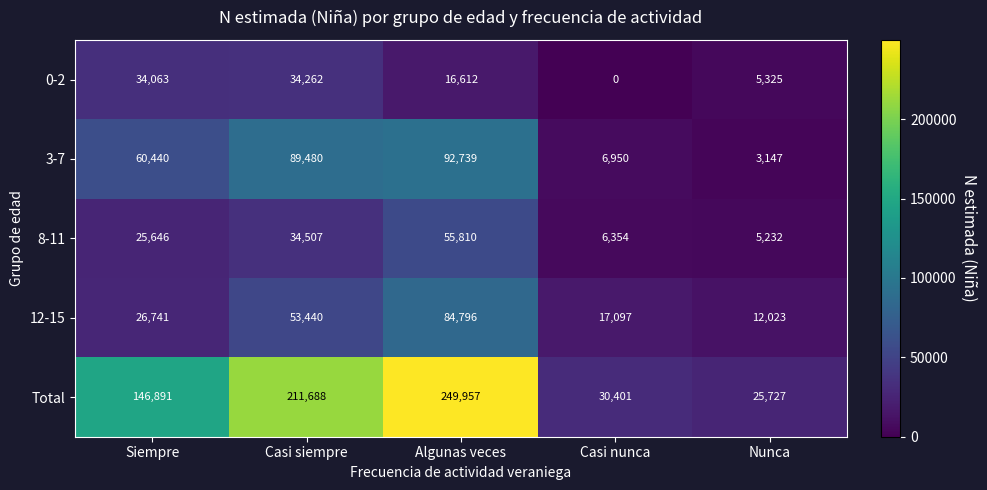

Reading right to left, what are all the values shown in this chart?

0-2: Nunca=5325	Casi nunca=0	Algunas veces=16612	Casi siempre=34262	Siempre=34063
3-7: Nunca=3147	Casi nunca=6950	Algunas veces=92739	Casi siempre=89480	Siempre=60440
8-11: Nunca=5232	Casi nunca=6354	Algunas veces=55810	Casi siempre=34507	Siempre=25646
12-15: Nunca=12023	Casi nunca=17097	Algunas veces=84796	Casi siempre=53440	Siempre=26741
Total: Nunca=25727	Casi nunca=30401	Algunas veces=249957	Casi siempre=211688	Siempre=146891